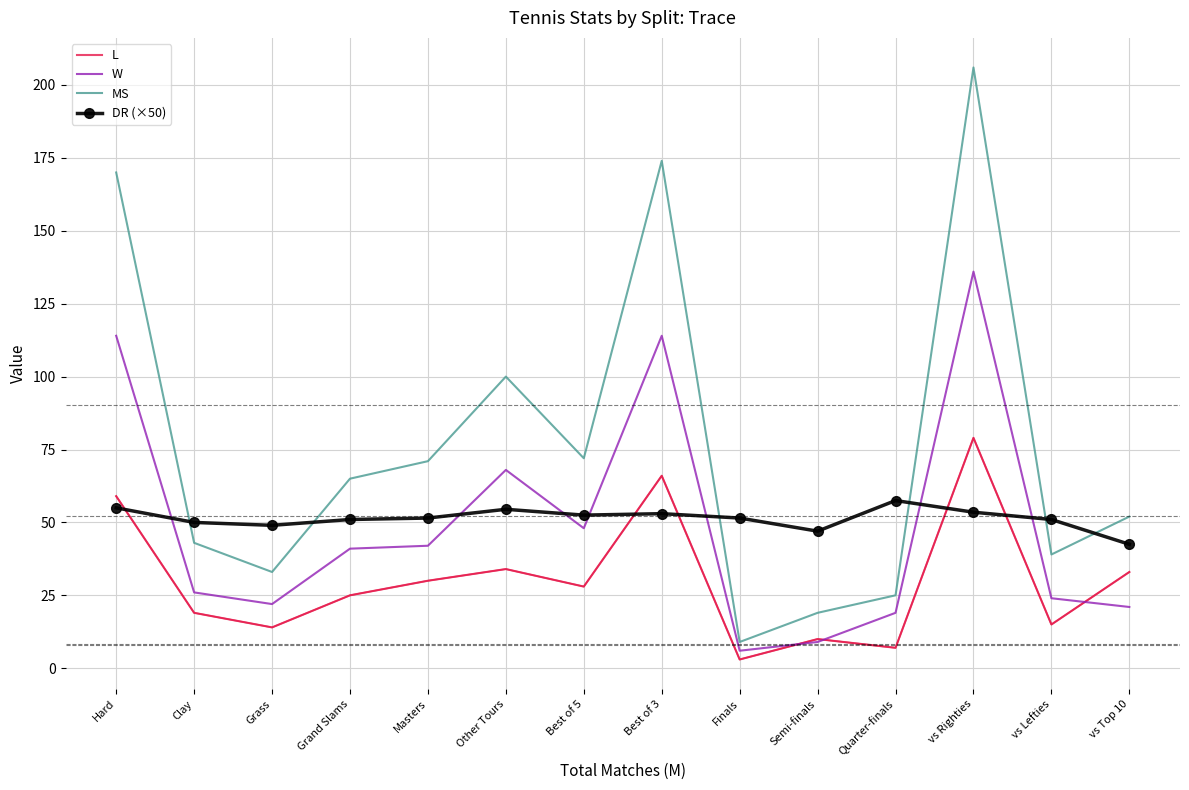

True or false: W and MS cross at least once.

False